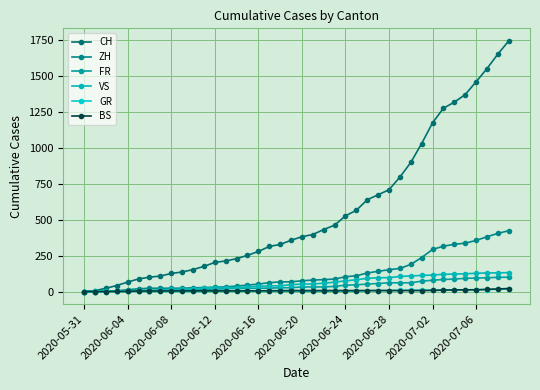

Does the chart have visible grid lines?

Yes